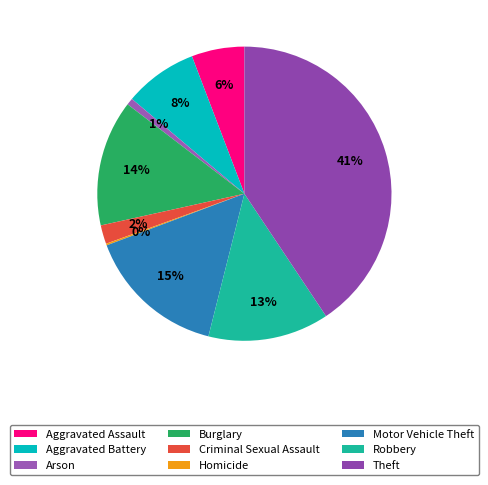

To the nearest percent, what is the combined percentage of Motor Vehicle Theft and Theft?

56%